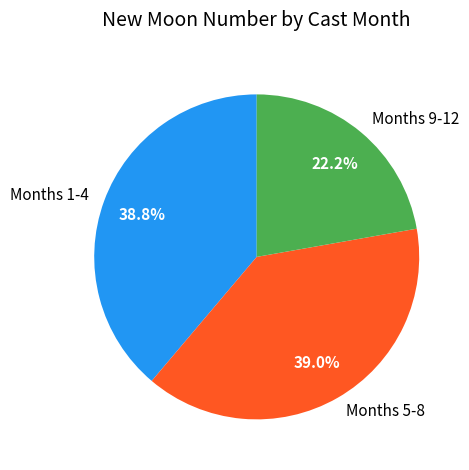

Combined, do Months 9-12 and Months 1-4 account for over 50%?

Yes